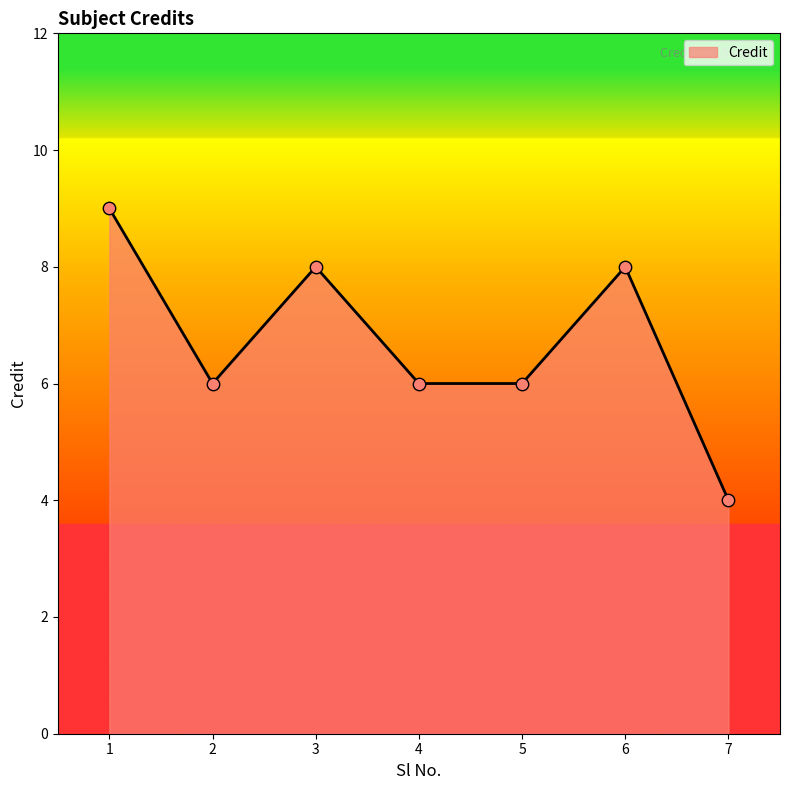

What is the ratio of the value at 6 to the value at 3?

1.0